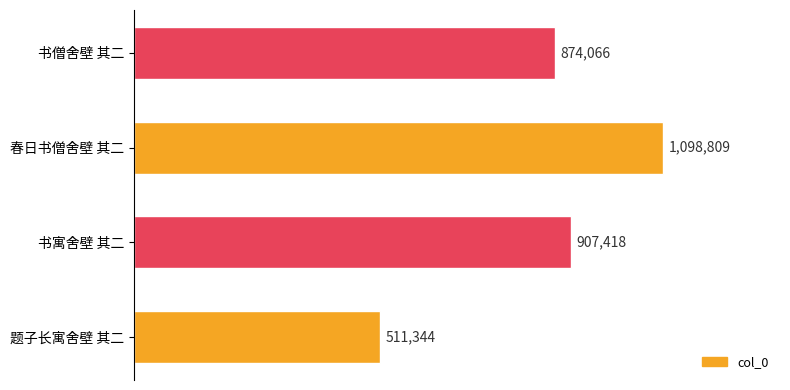

Where is the data nearest to the value 805076?

书僧舍壁 其二